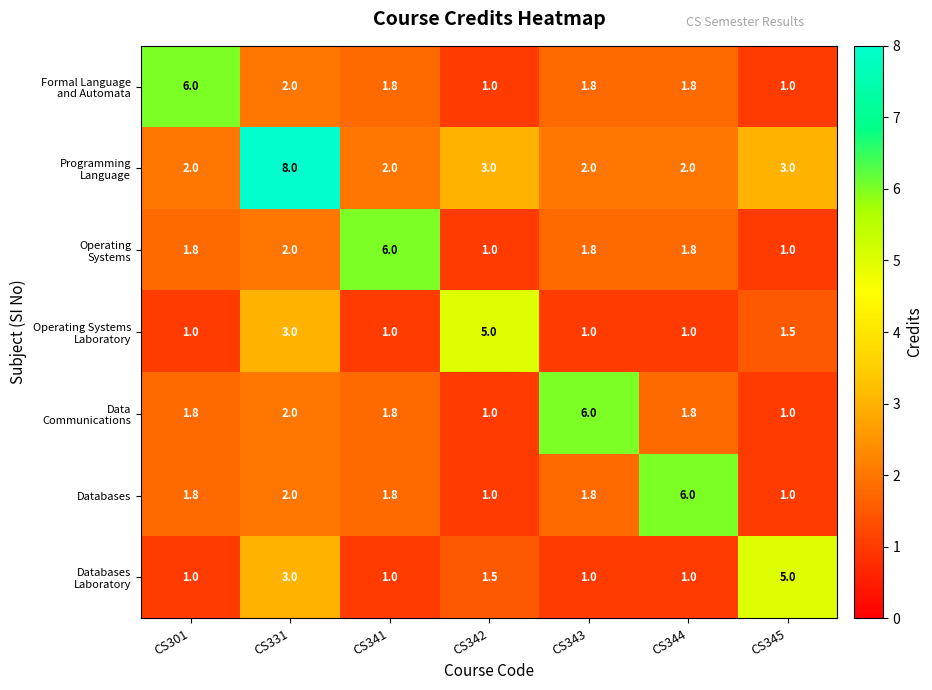

At which category does the chart reach its peak across all series?

CS331